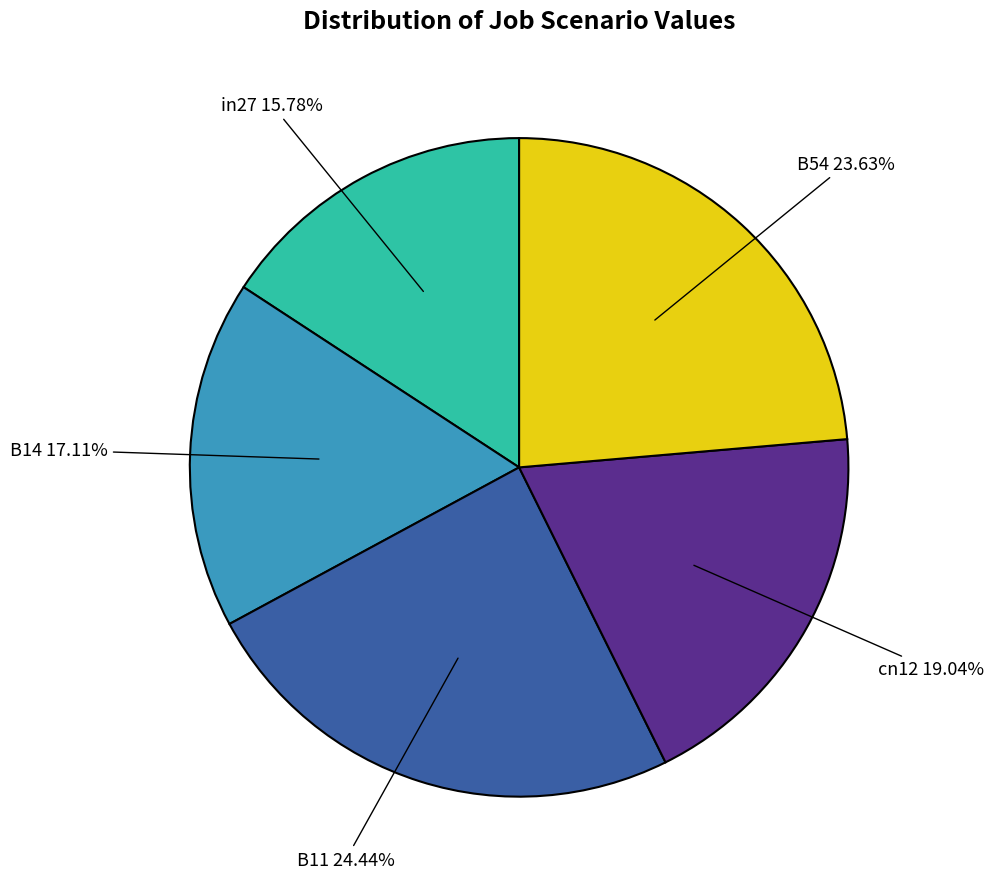

Is there a majority slice in this chart?

No